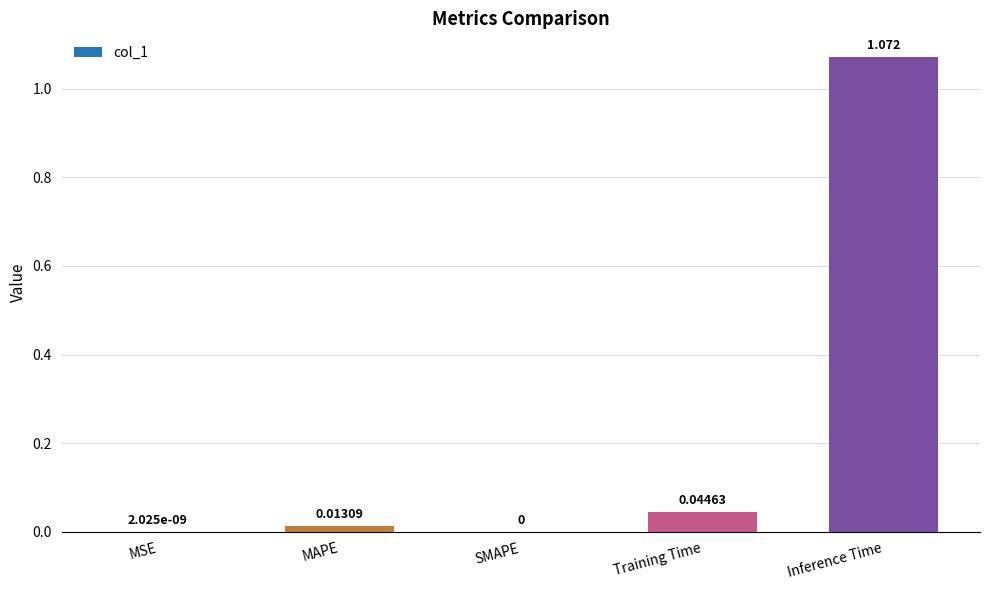

The chart shows a value of 0.0 at MAPE. True or false?

True